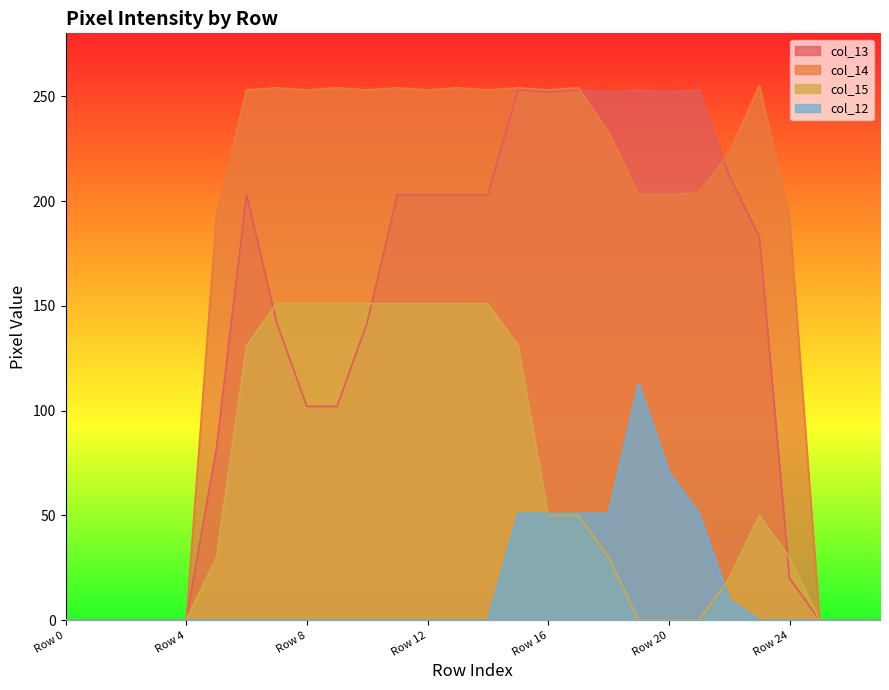

Rank the series at Row 8 from highest to lowest value.

col_14, col_15, col_13, col_12